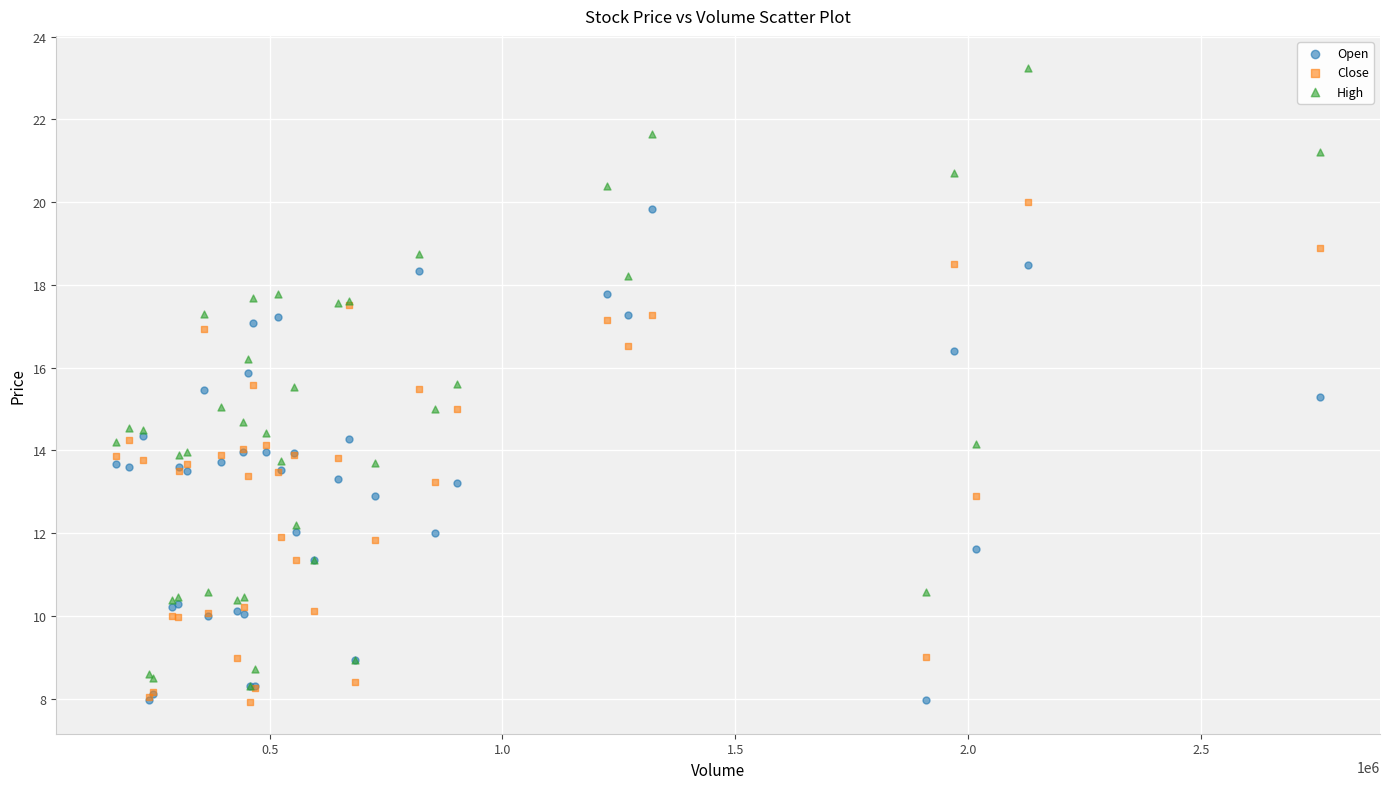

Which series has the widest spread of Y values?

High